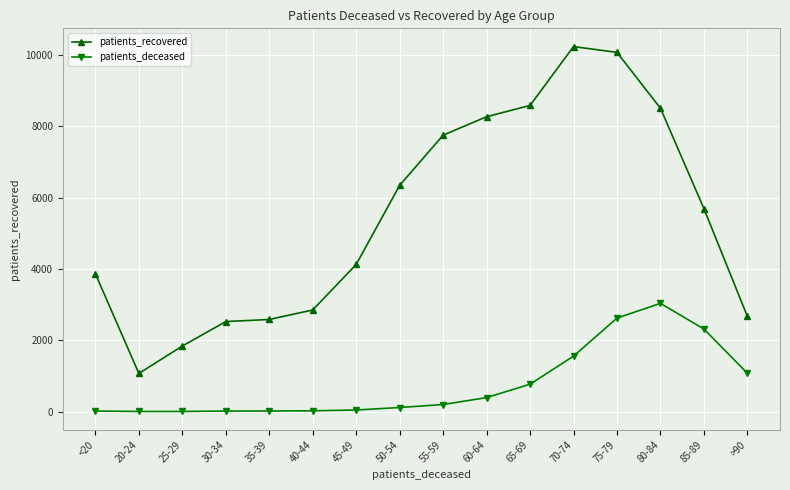

What is the label of the 11th point from the right?

40-44